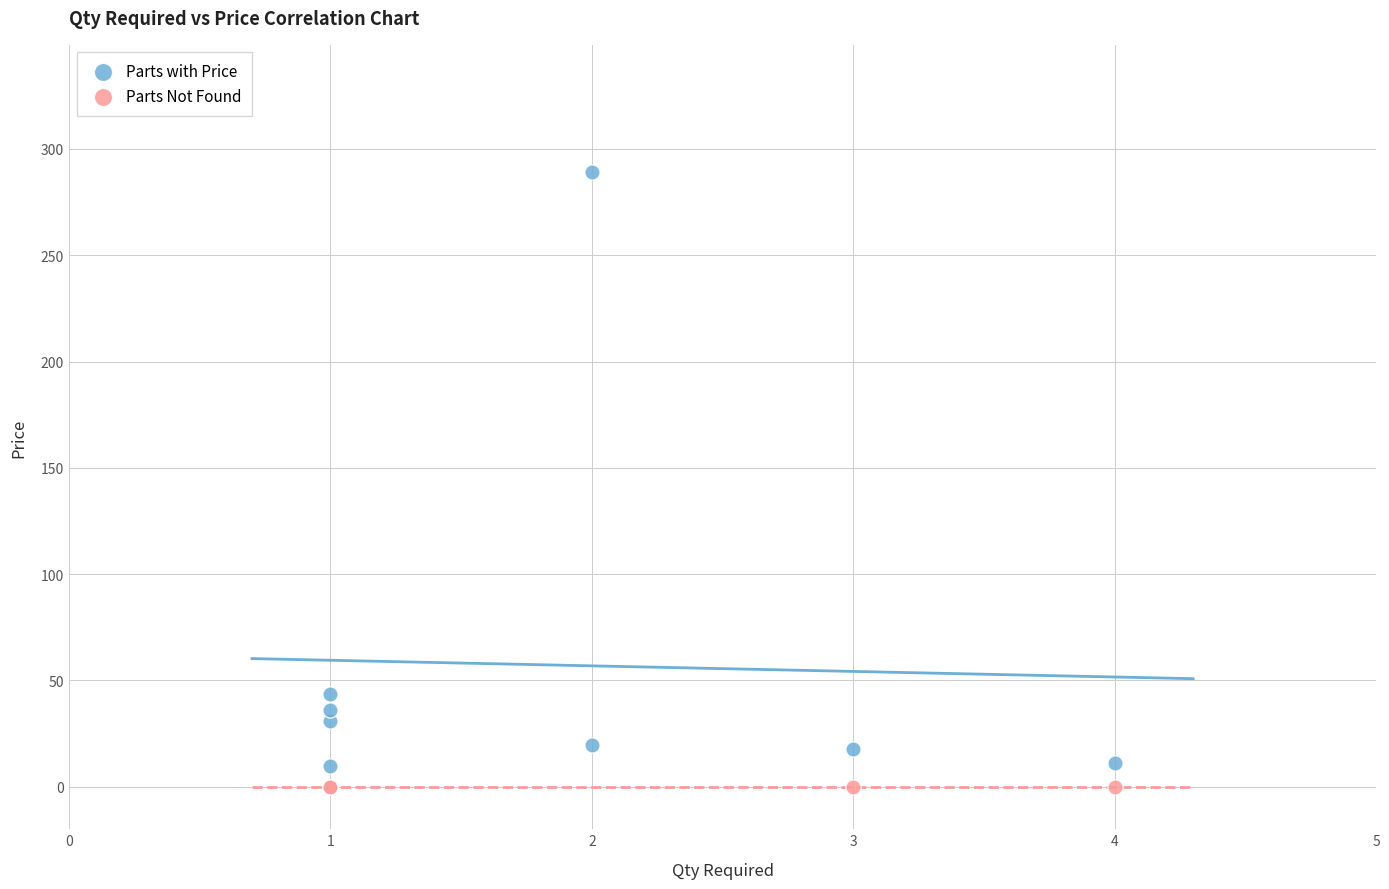

What are all the series names shown in the legend?

Parts with Price, Parts Not Found